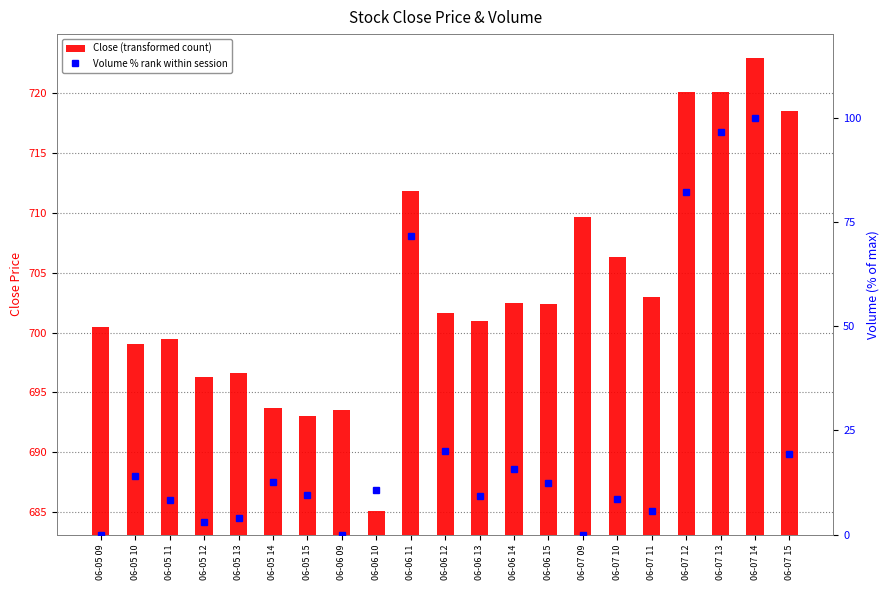

Between 06-07 11 and 06-06 11, which is larger?

06-06 11